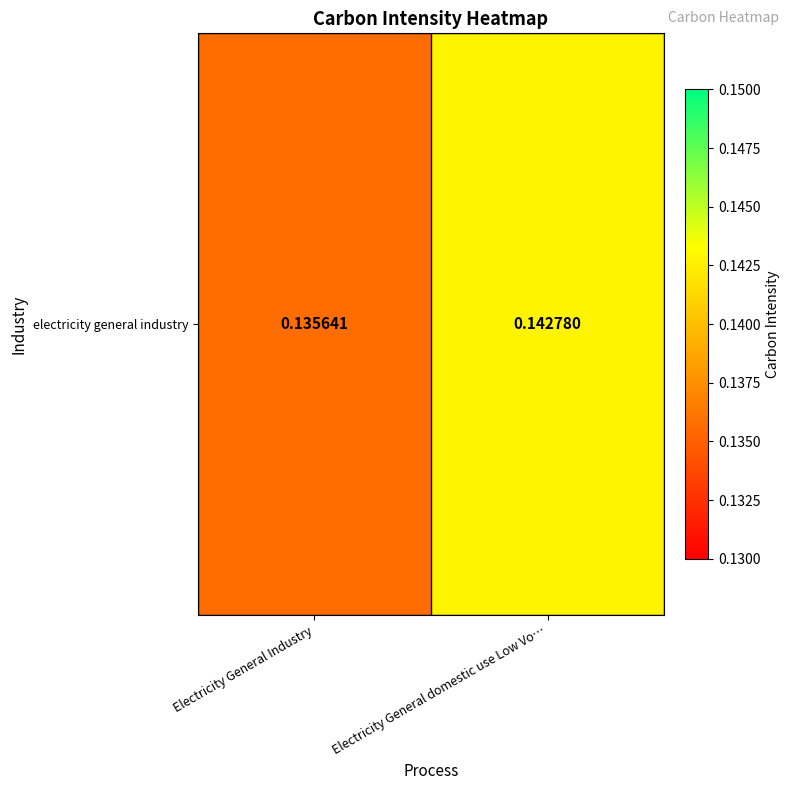

The value at Electricity General Industry is 0.1. True or false?

True